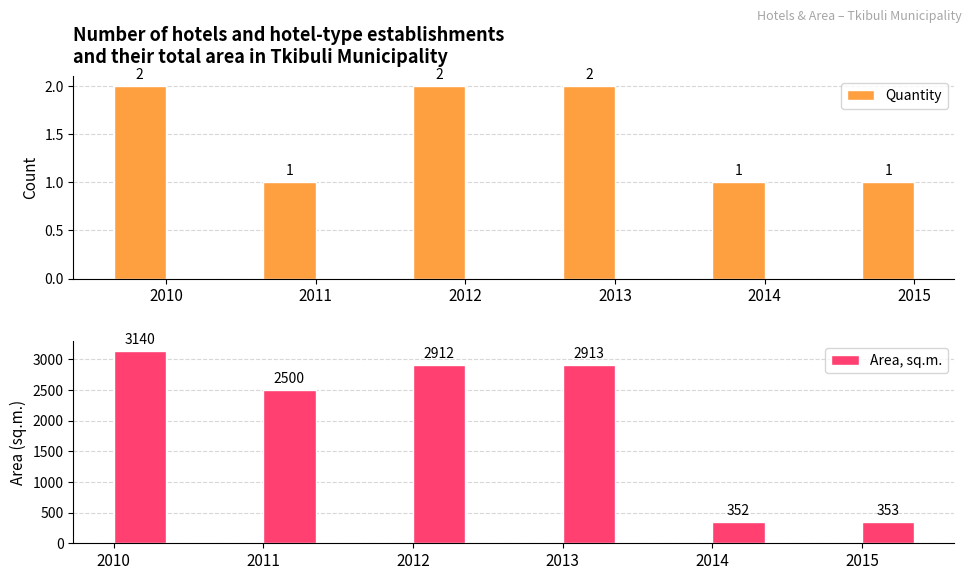

The value of Quantity at 2010 is 2. True or false?

True